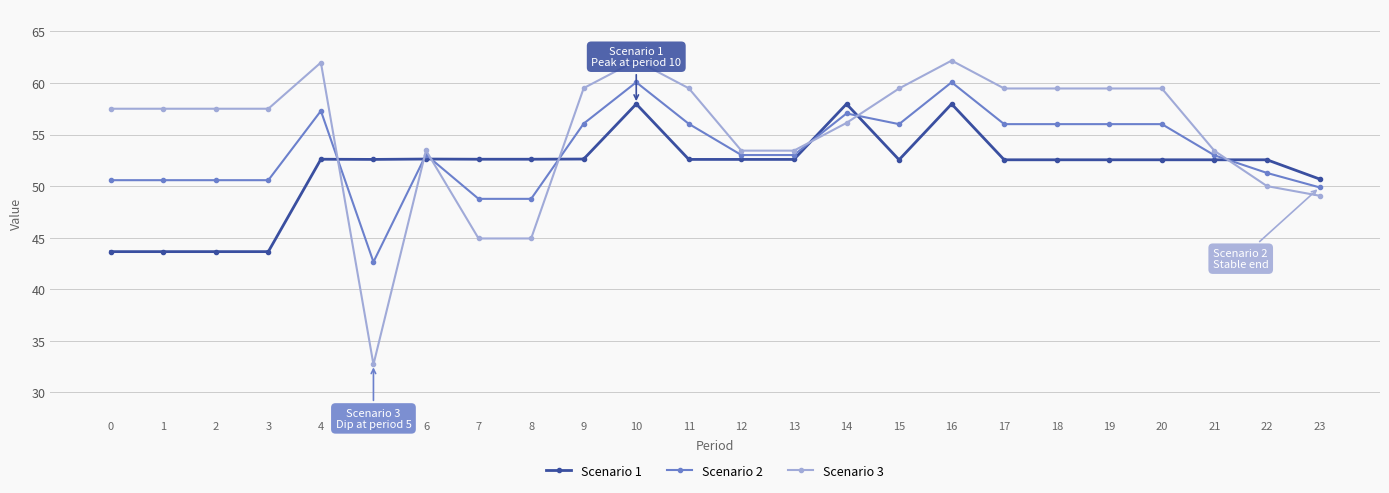

Does the chart display data point markers on the line(s)?

Yes